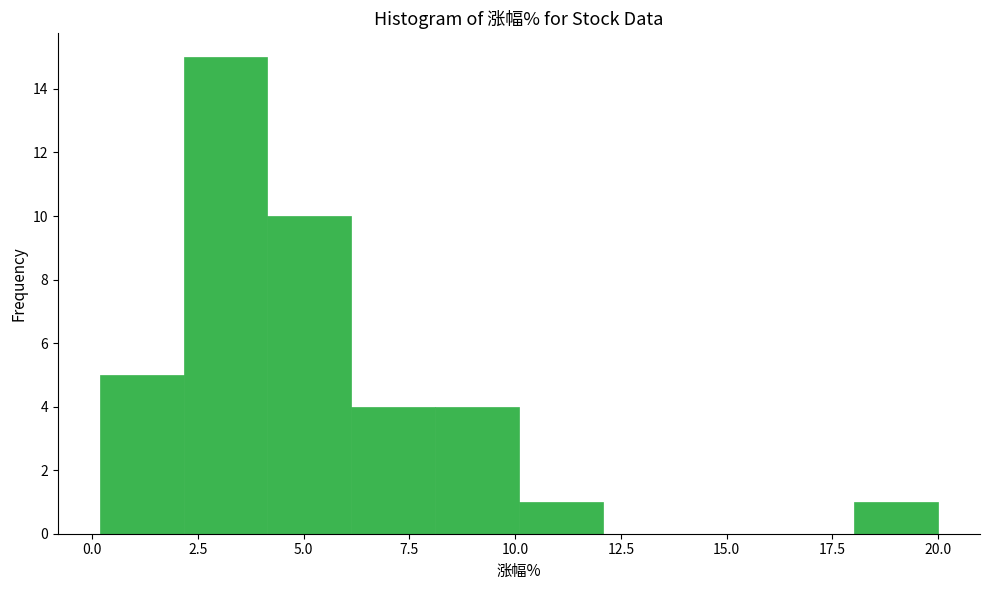

Read against the x-axis, roughly where is the centre of the tallest bar?

3.0